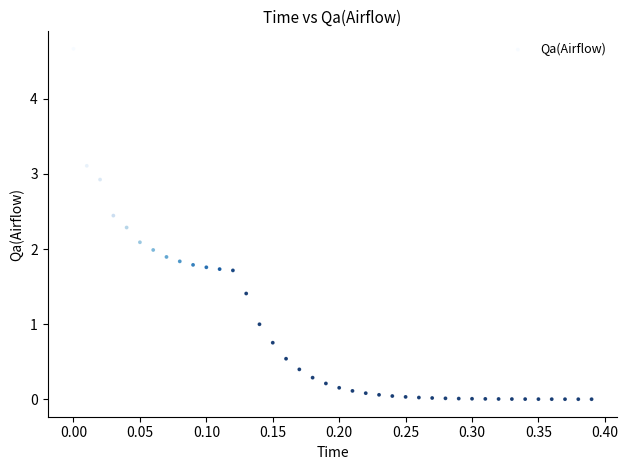

What is the range of Y values (max minus min)?

4.7